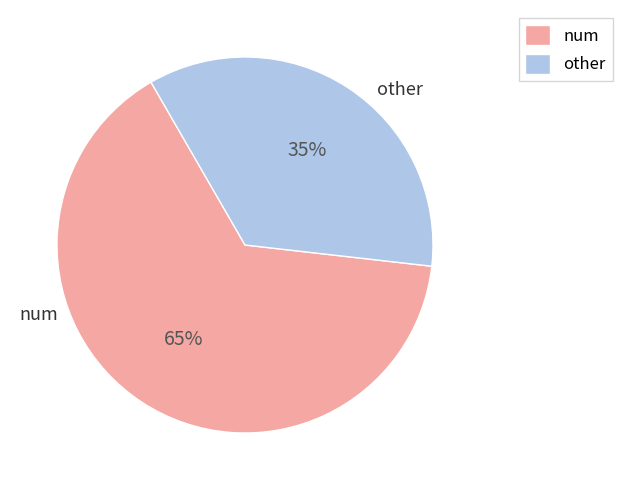

What percentage is the num slice, to the nearest percent?

65%